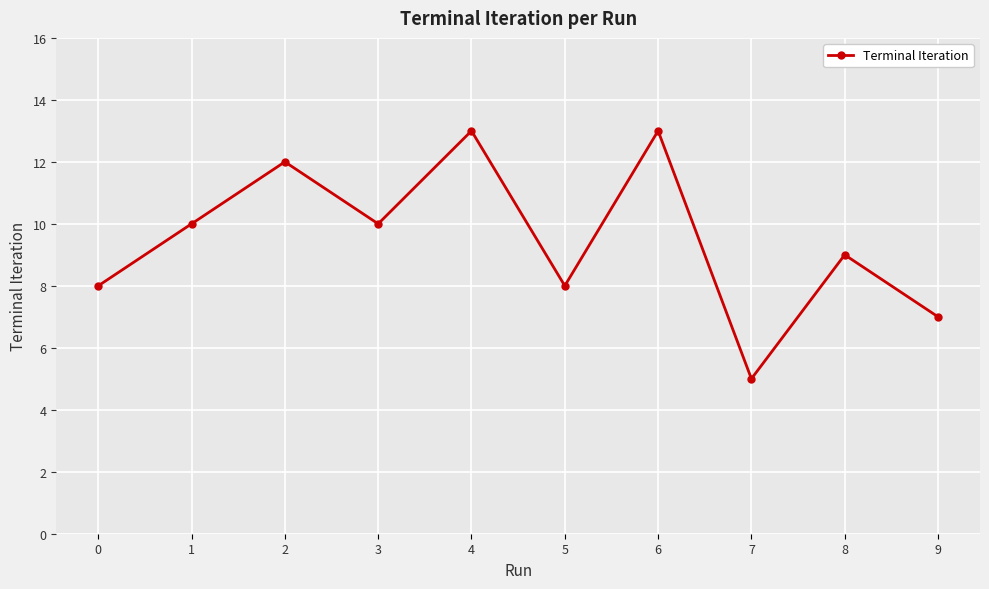

How many points are lower than both their immediate neighbors (excluding endpoints)?

3